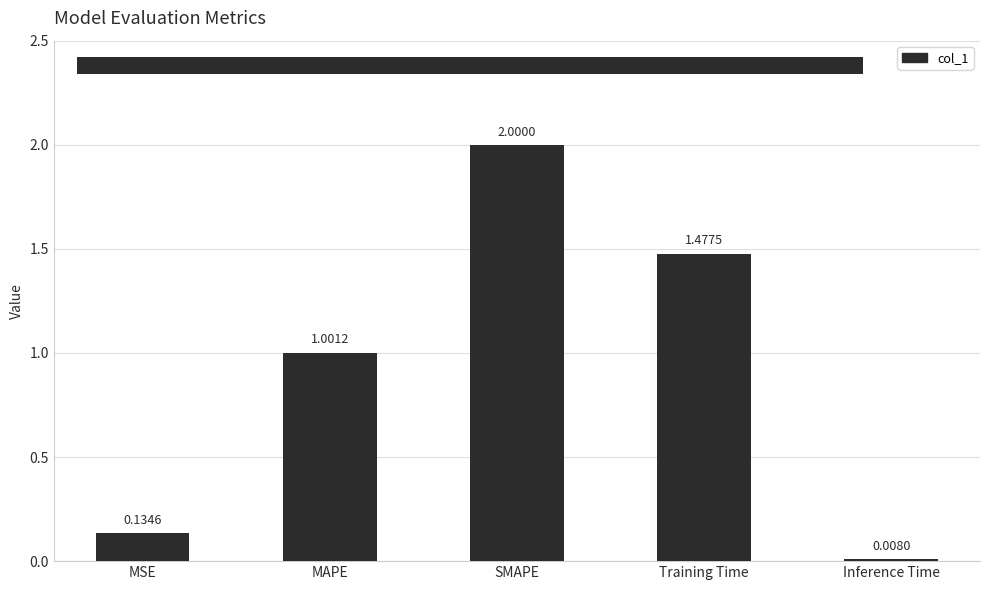

At which label does the data first exceed 1?

MAPE